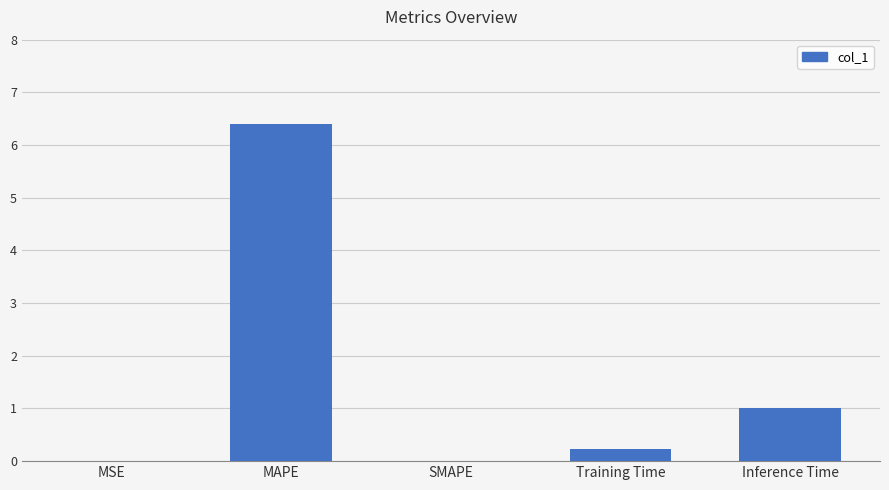

What is the greatest value displayed?

6.4